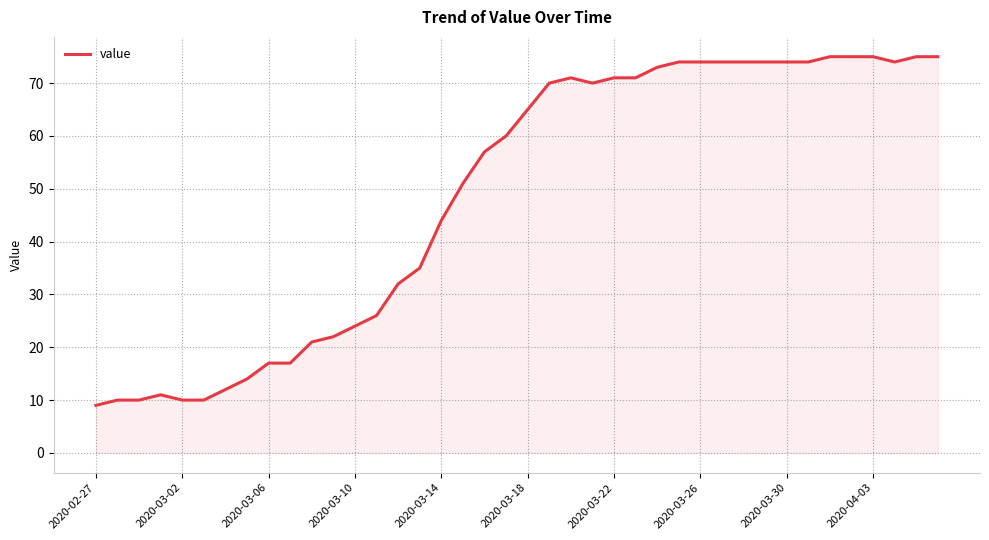

What is the difference between the maximum and minimum values?

66